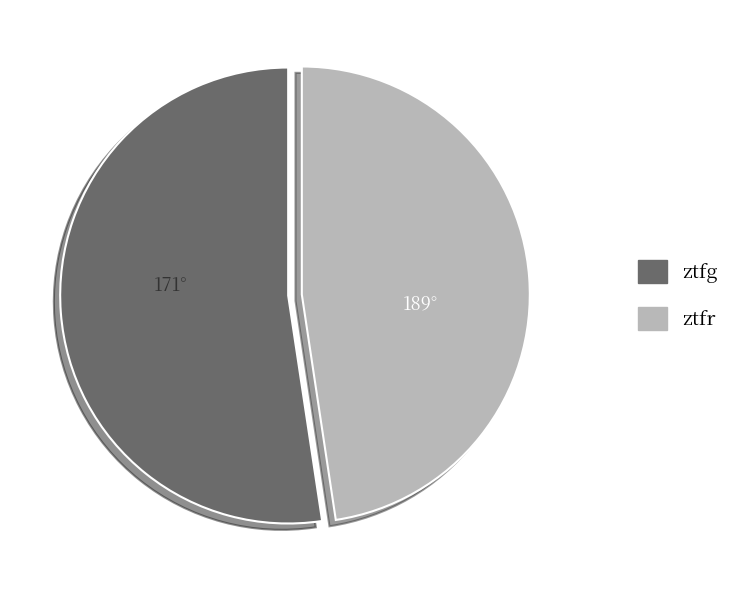

Rank the categories by value from highest to lowest.

ztfg, ztfr